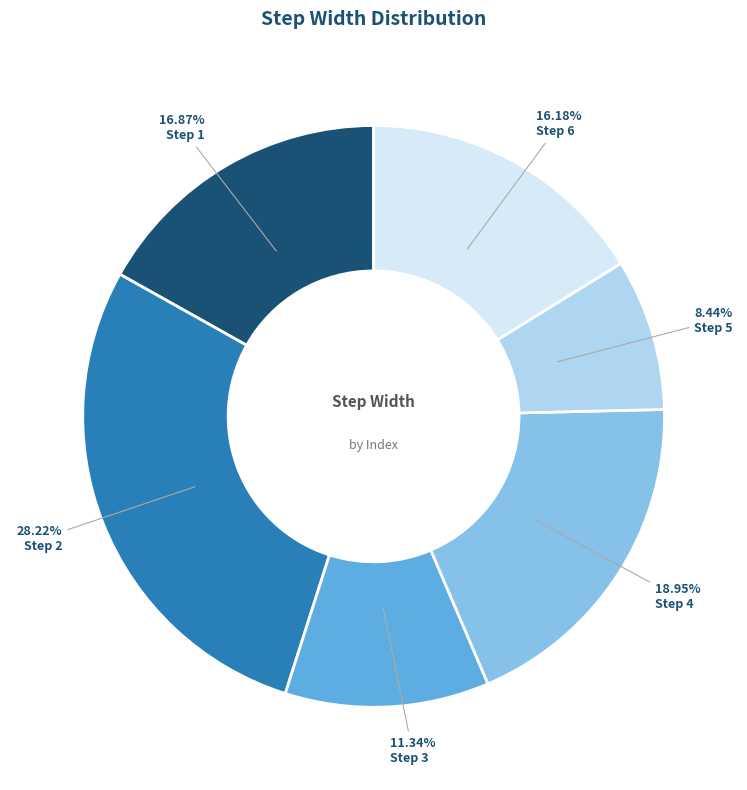

Is the sum of Step 2 and Step 1 greater than half?

No